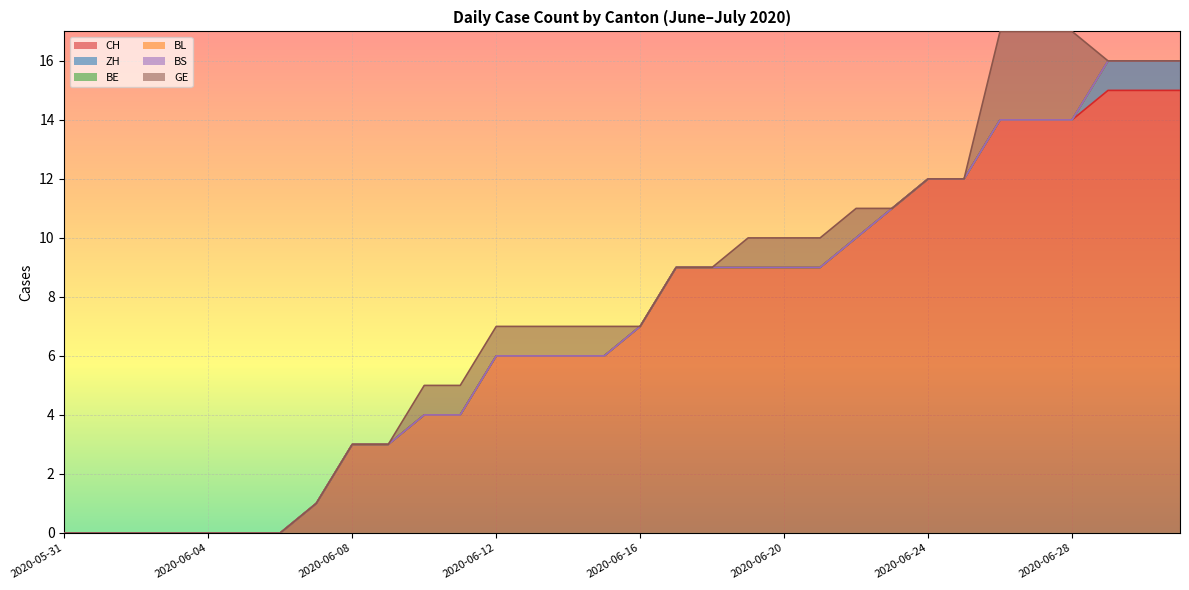

Does the chart display data point markers on the line(s)?

No